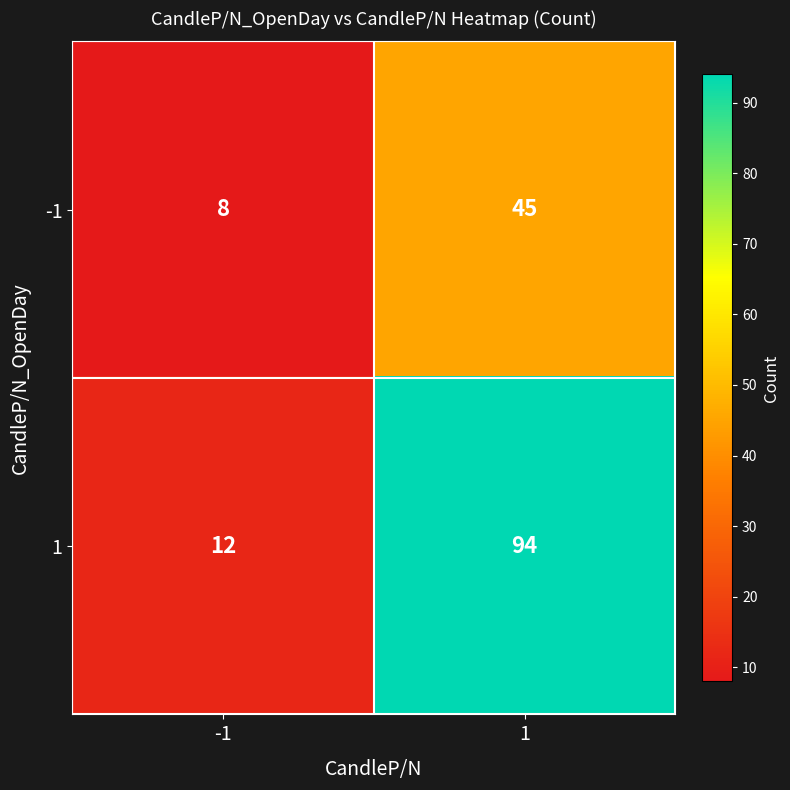

What is the difference between the -1 values at -1 and 1?

37